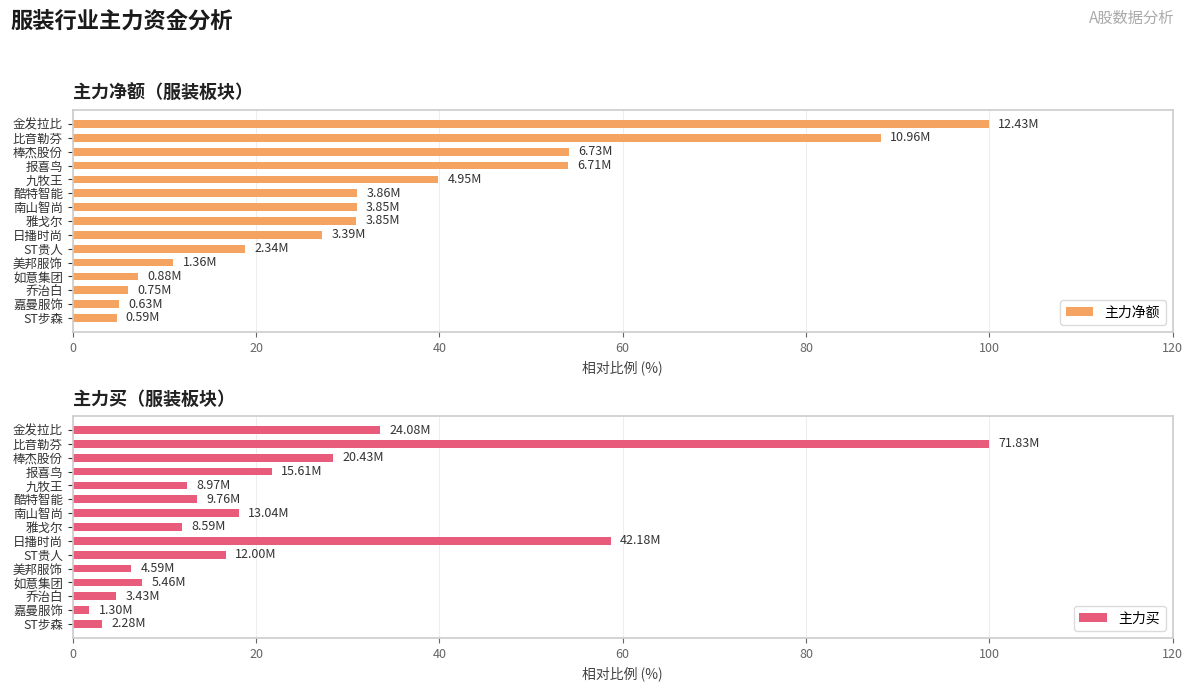

At which label is 主力净额 closest to 52?

报喜鸟